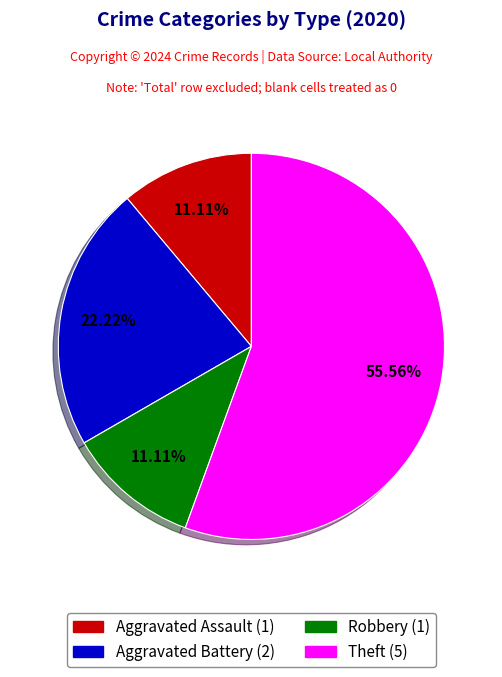

Which has a higher value, Robbery or Aggravated Battery?

Aggravated Battery